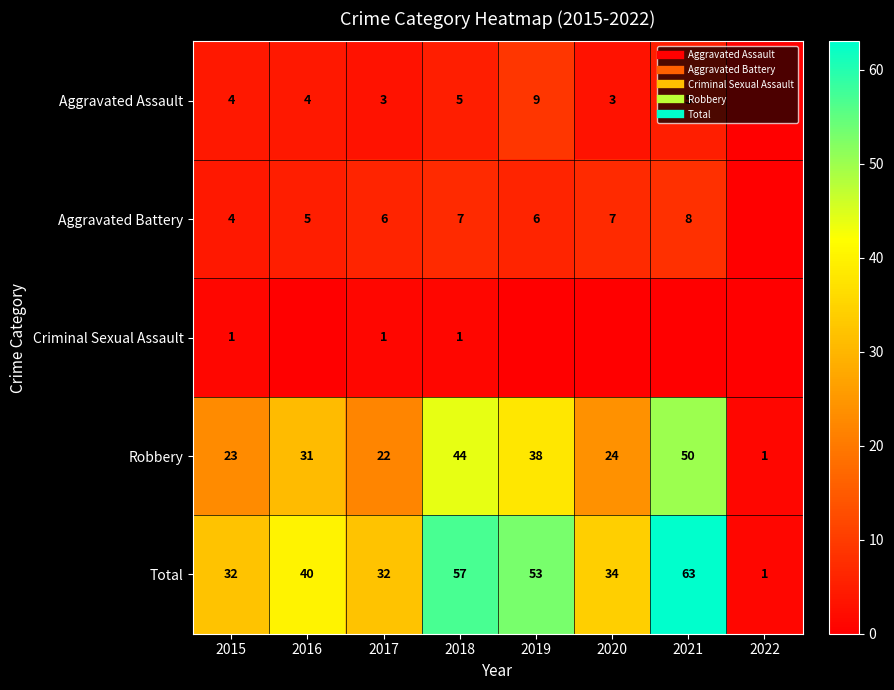

List the series in order of their peak value, lowest first.

Criminal Sexual Assault, Aggravated Battery, Aggravated Assault, Robbery, Total